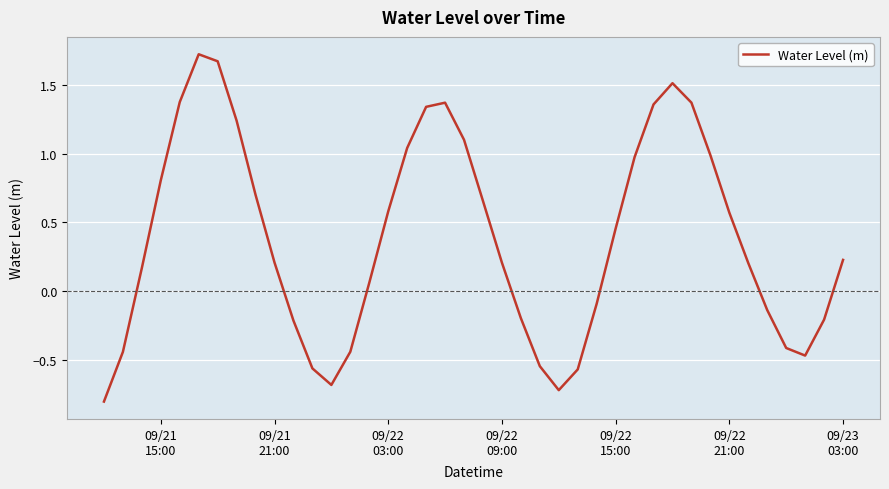

How many categories are shown in the chart?

40